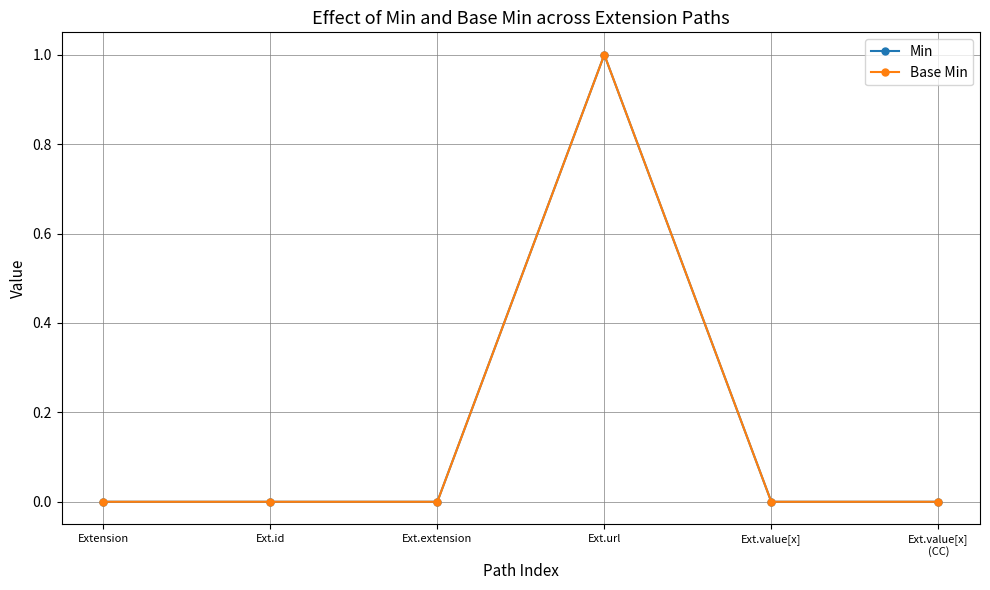

At which category is the sum across all series the highest?

Ext.url